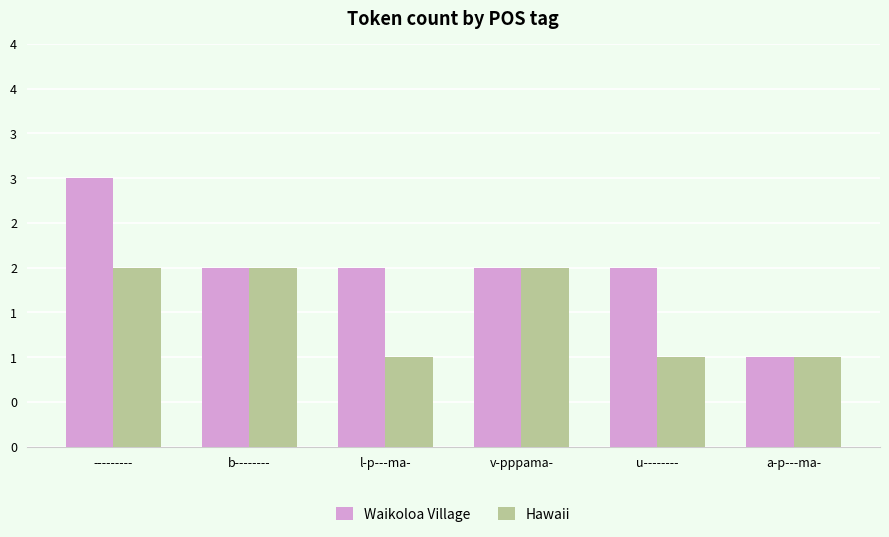

What are all the series names shown in the legend?

Waikoloa Village, Hawaii